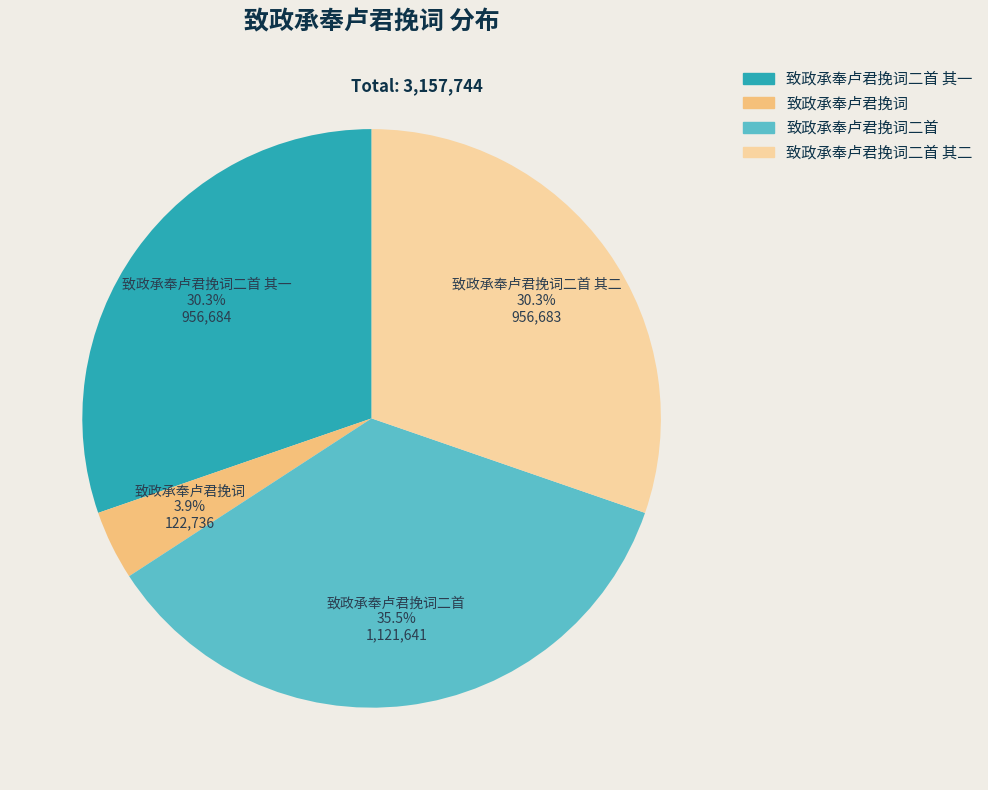

To the nearest percent, what is the average slice percentage?

25%